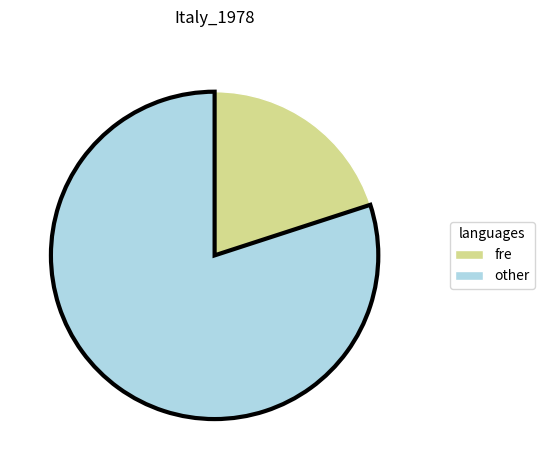

Does any single category account for the majority?

Yes